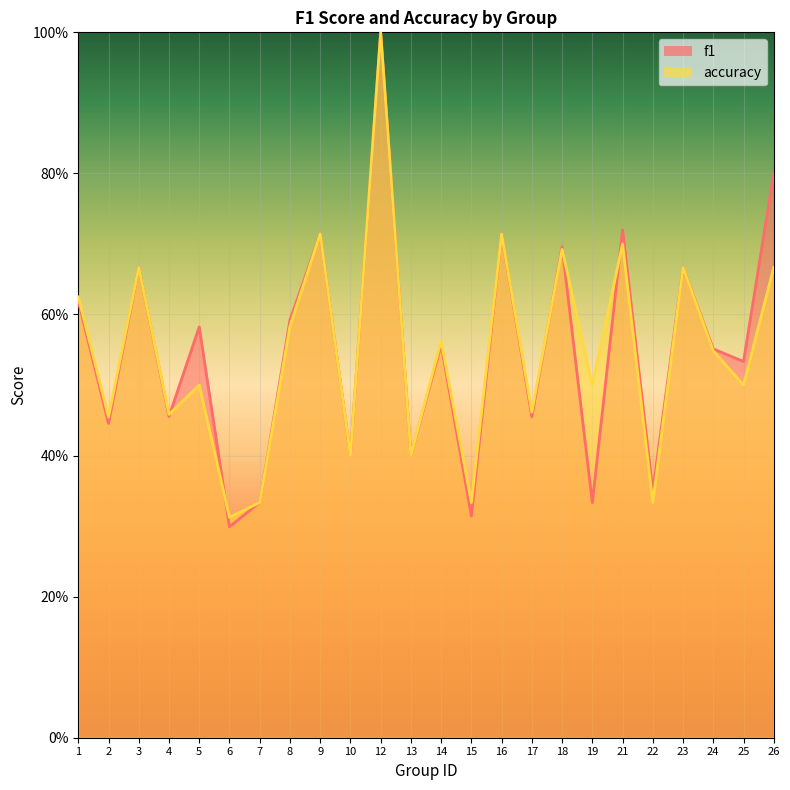

Reading right to left, transcribe all the data shown in this chart.

f1: 0.8	0.5	0.6	0.7	0.4	0.7	0.3	0.7	0.5	0.7	0.3	0.6	0.4	1.0	0.4	0.7	0.6	0.3	0.3	0.6	0.5	0.7	0.4	0.6
accuracy: 0.7	0.5	0.5	0.7	0.3	0.7	0.5	0.7	0.5	0.7	0.3	0.6	0.4	1.0	0.4	0.7	0.6	0.3	0.3	0.5	0.5	0.7	0.5	0.6